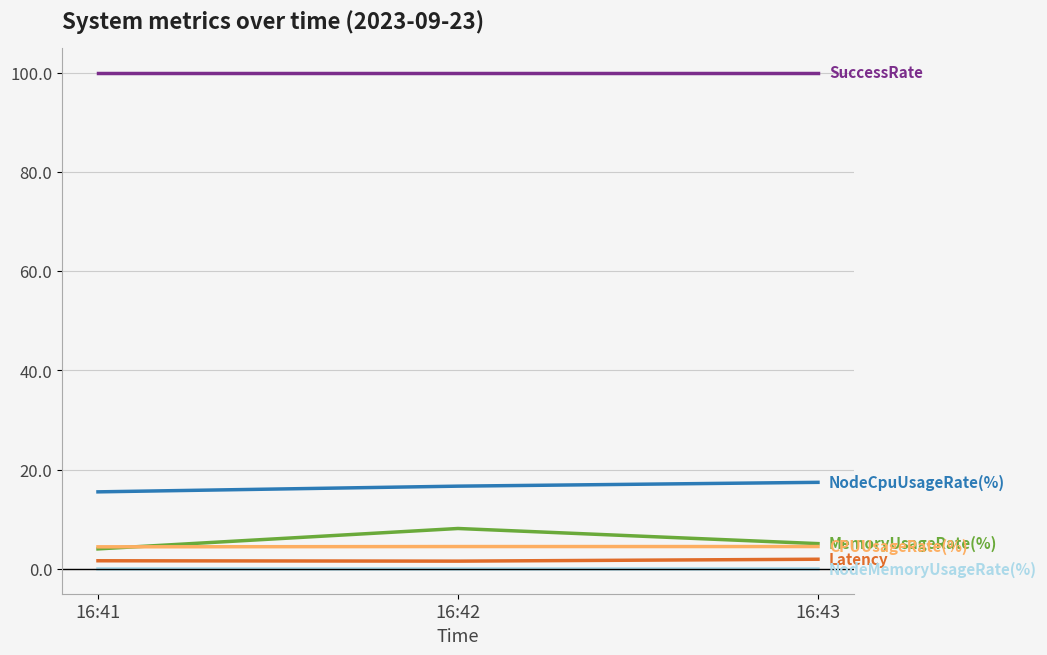

What is the maximum value shown in the chart?

100.0